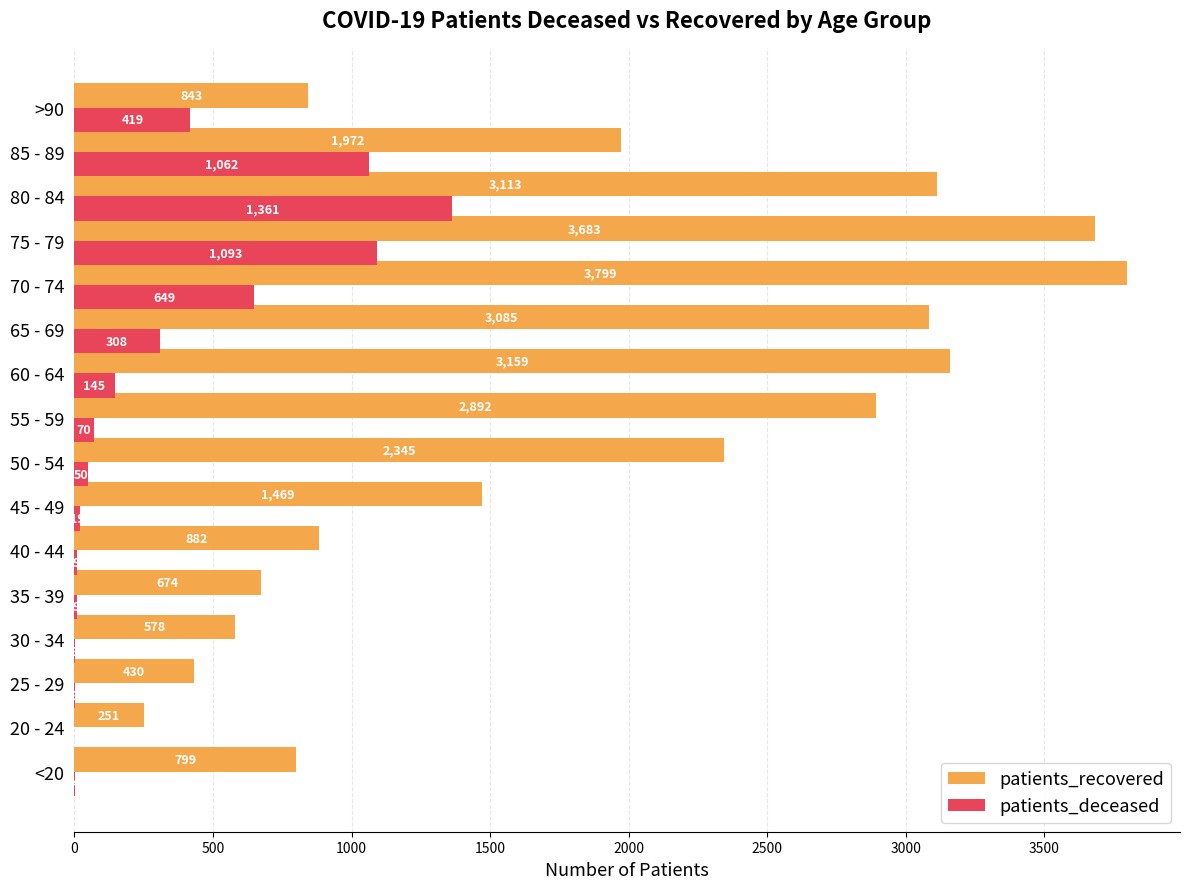

Which category has the highest value across all series?

70 - 74